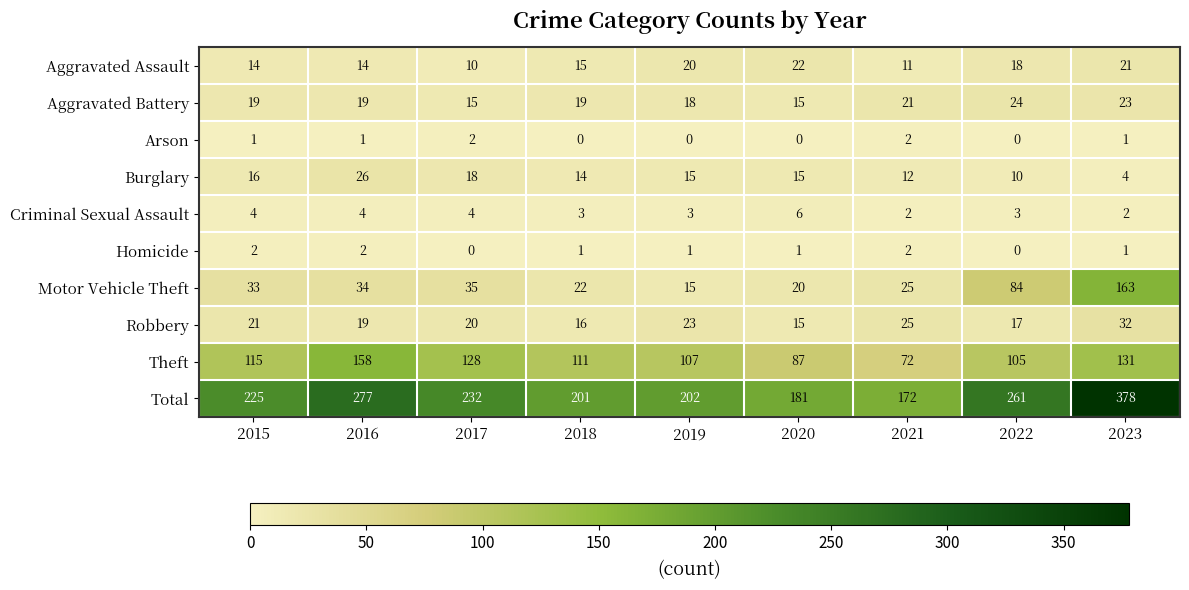

The Robbery series shows 25 at 2021. True or false?

True